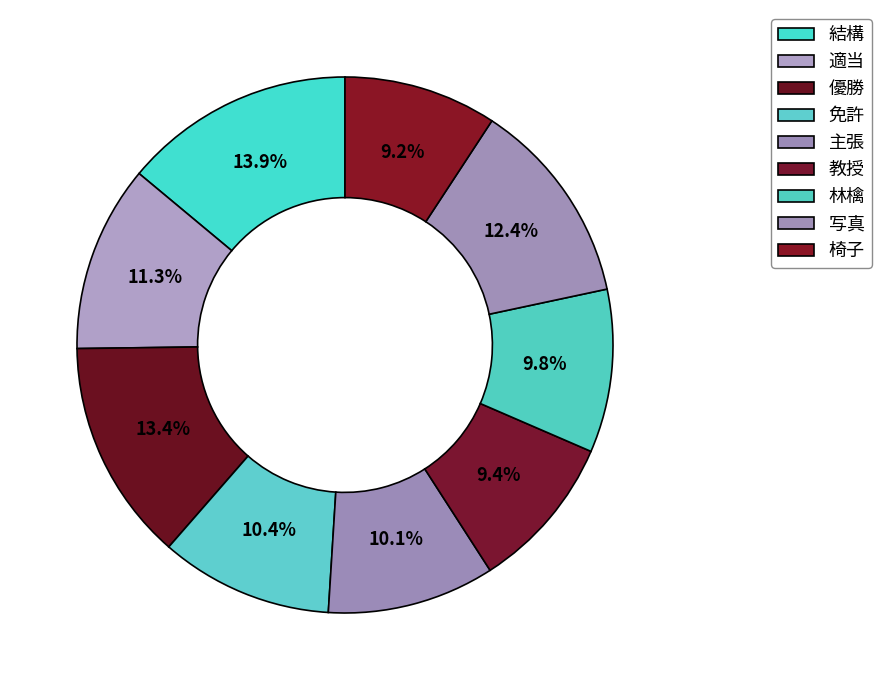

Does 主張 account for over 50% of the chart?

No